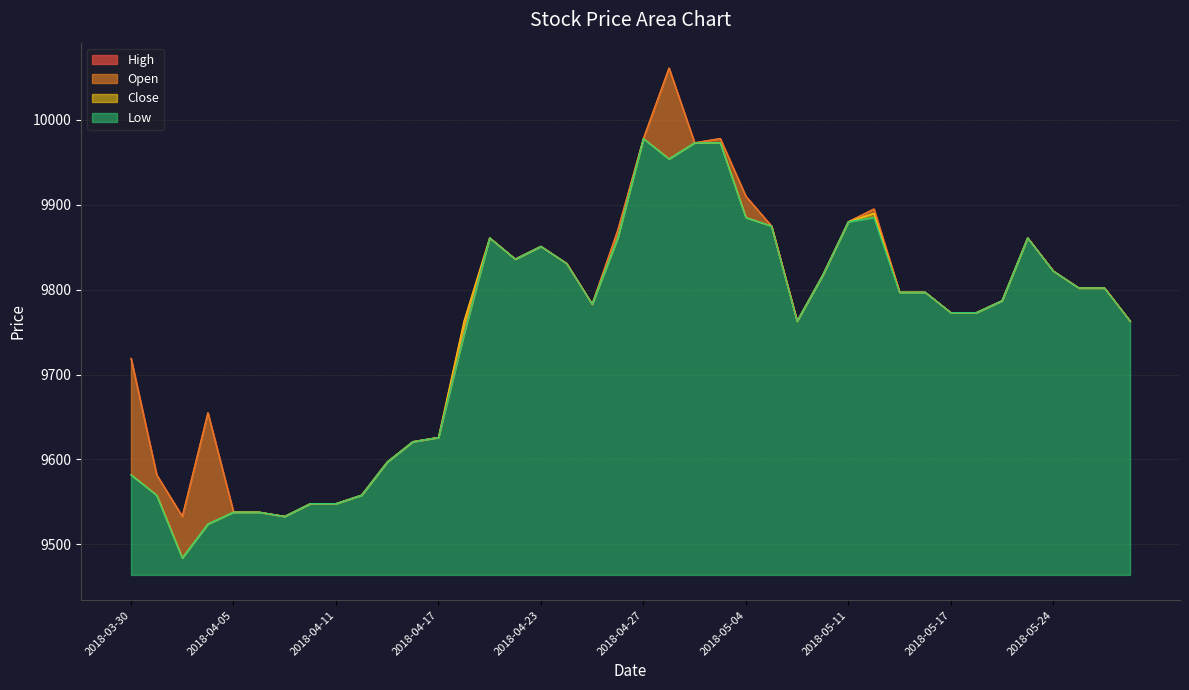

What is the maximum value for Low?

9978